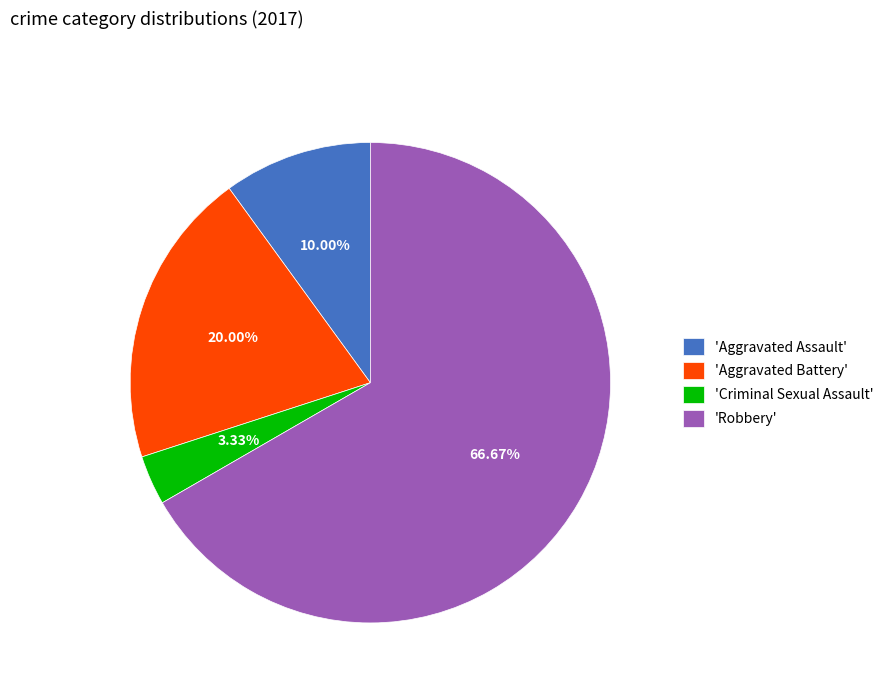

Which has a higher value, 'Aggravated Battery' or 'Robbery'?

'Robbery'